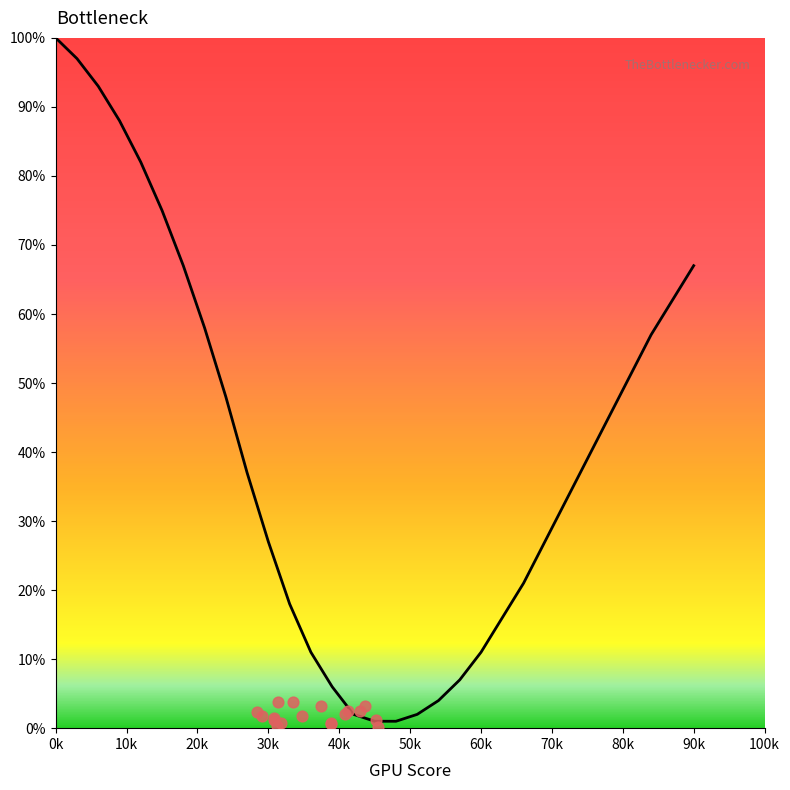

Approximately how many times larger is the value at 42 compared to 63?

0.1